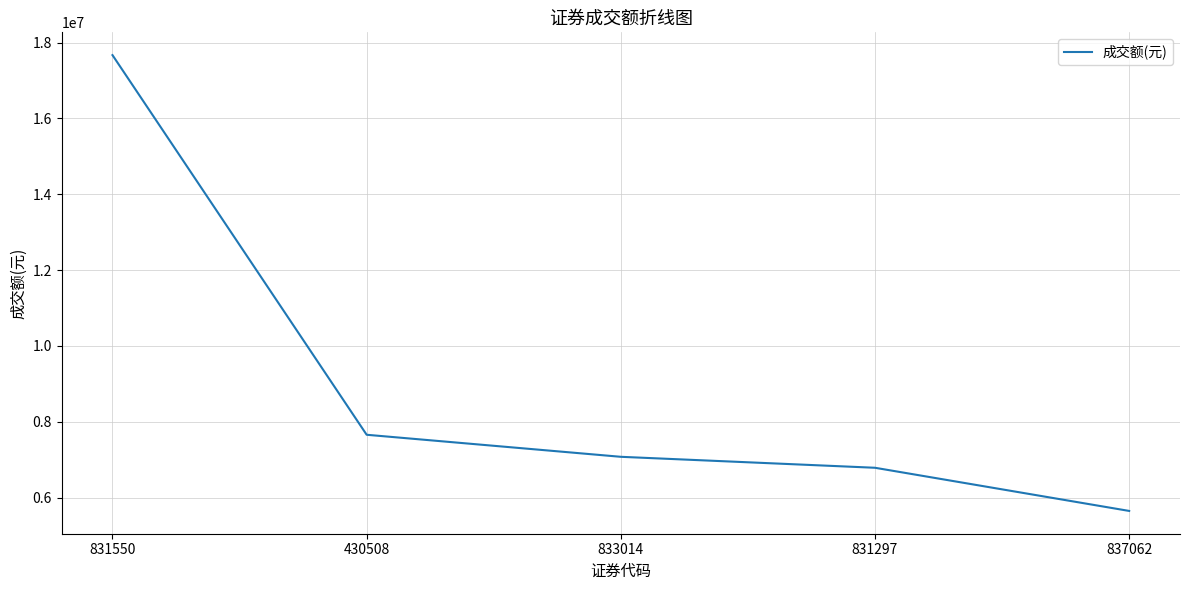

What is the average value?

8966602